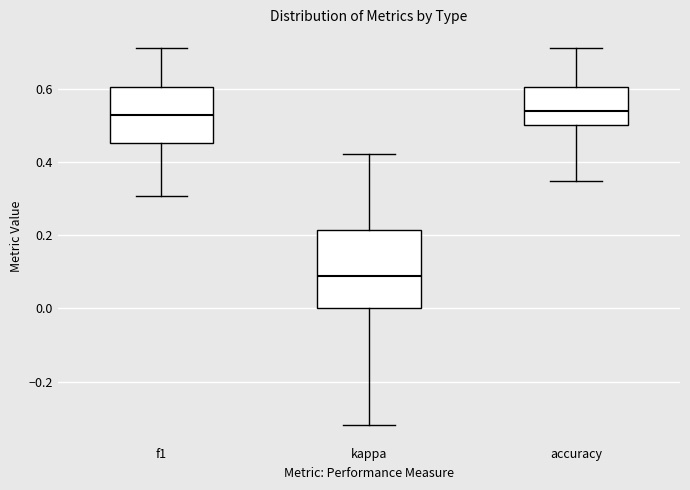

Reading left to right, read every box against the y-axis: the position of its median line, the range the box covers, and the ends of its whiskers. The values are not printed on the chart, so give them approximately, as read against the axis.

f1: median 0.52, box 0.46 to 0.60, whiskers 0.30 to 0.72
kappa: median 0.08, box 0.00 to 0.22, whiskers -0.32 to 0.42
accuracy: median 0.54, box 0.50 to 0.60, whiskers 0.34 to 0.72